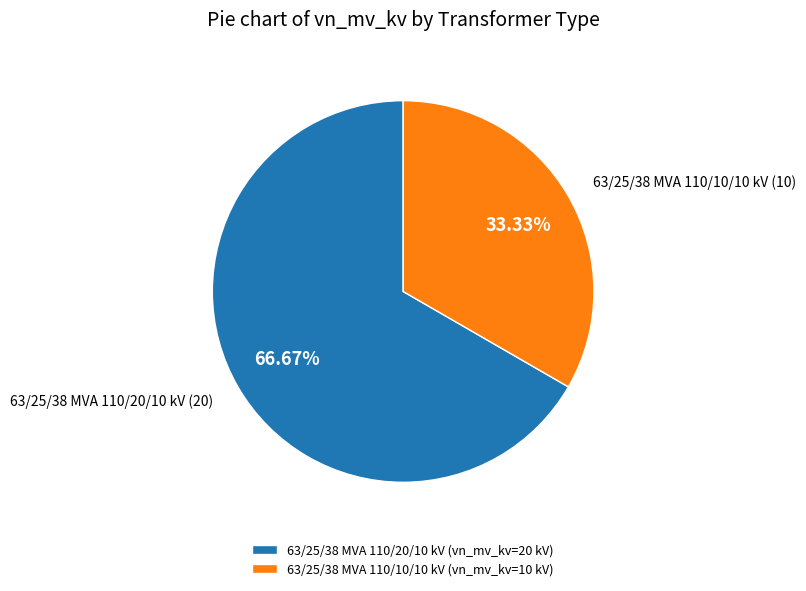

Which category has the smallest portion of the pie?

63/25/38 MVA 110/10/10 kV